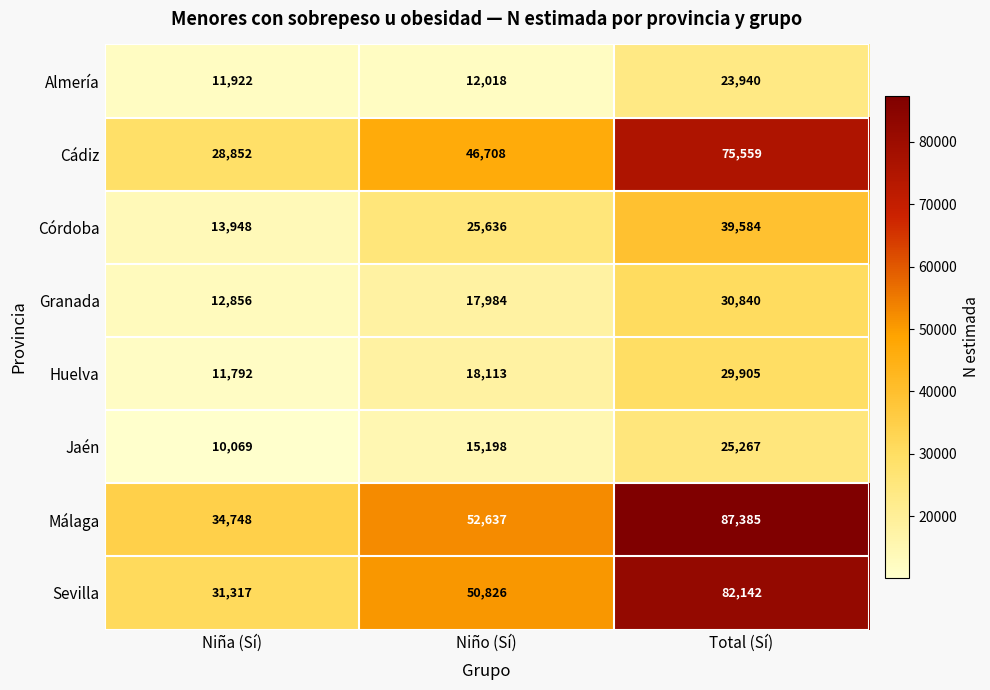

How many data points does each series have?

3